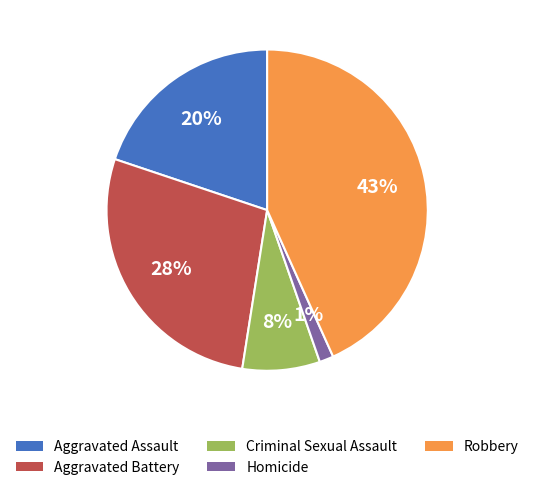

Is it true that Aggravated Battery is 38% of the pie?

False